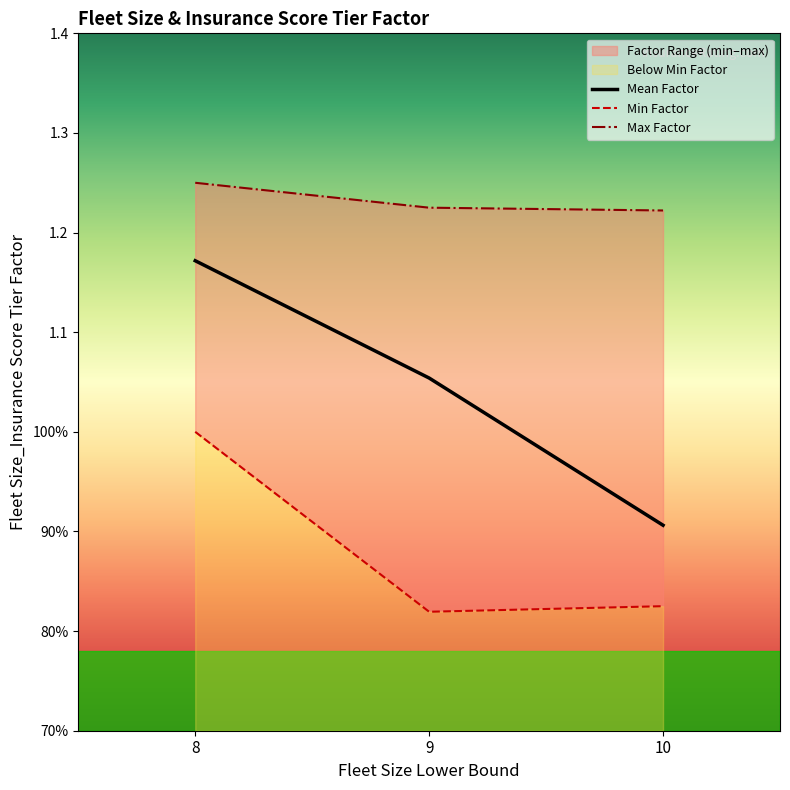

Reading right to left, transcribe all the data shown in this chart.

Mean Factor: 10=0.9	9=1.1	8=1.2
Min Factor: 10=0.8	9=0.8	8=1.0
Max Factor: 10=1.2	9=1.2	8=1.2